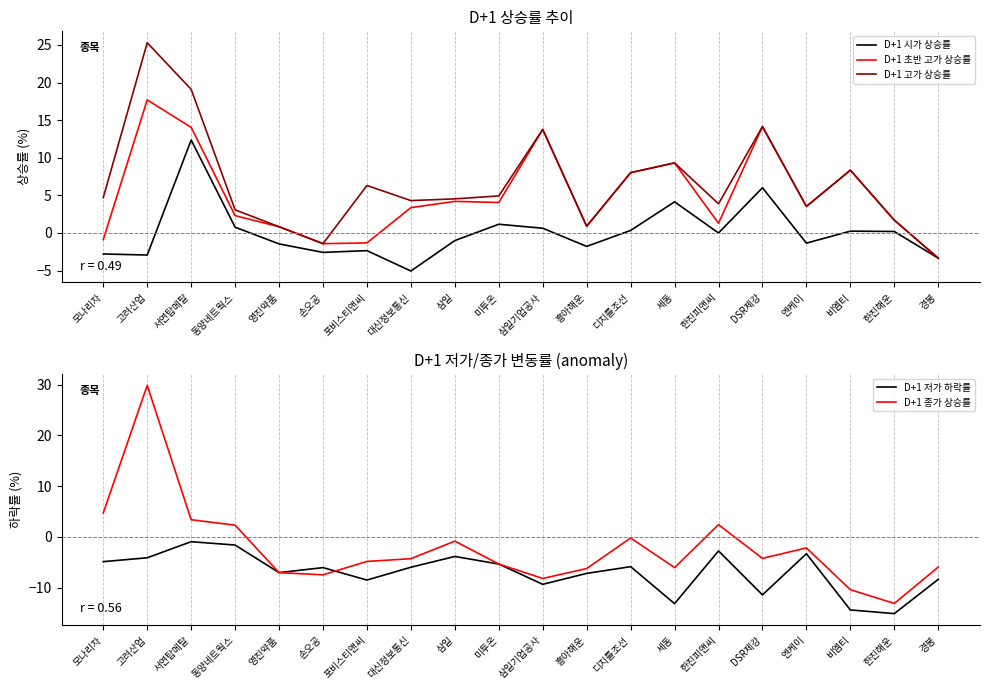

What is the difference between the highest and lowest values at 한진피앤씨?

6.7